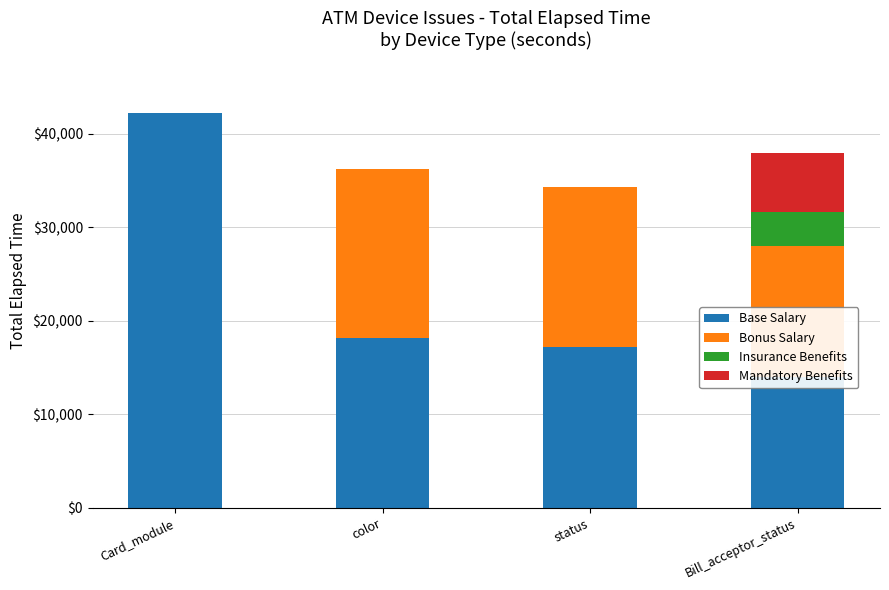

What is the total value across all series at Bill_acceptor_status?

37981